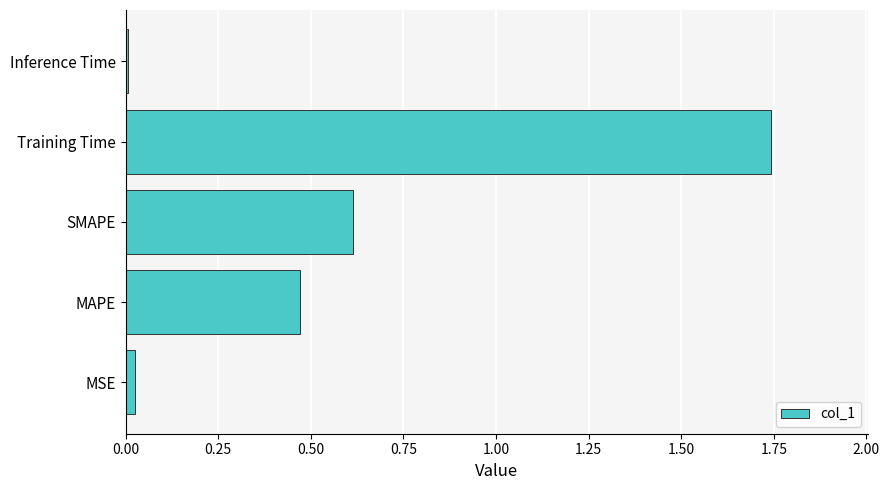

True or false: the data shows 0.6 at SMAPE.

True